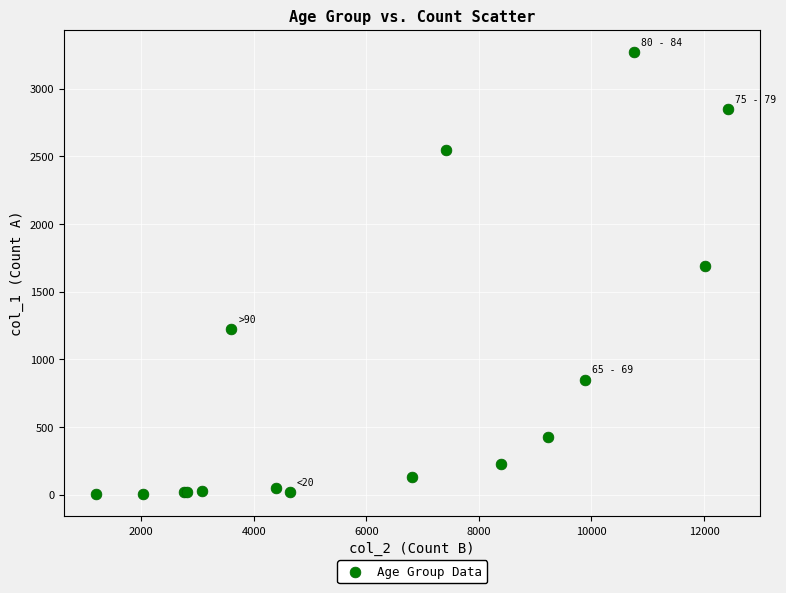

What Y value in the scatter plot is closest to 1638?

1690